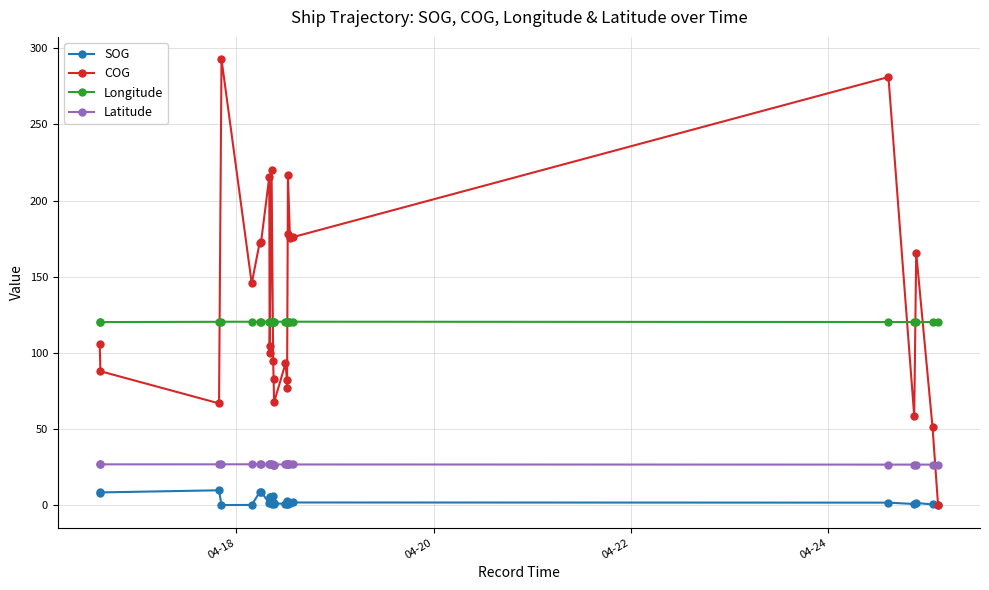

What is the difference between the second highest and second lowest values in the Latitude series?

0.2